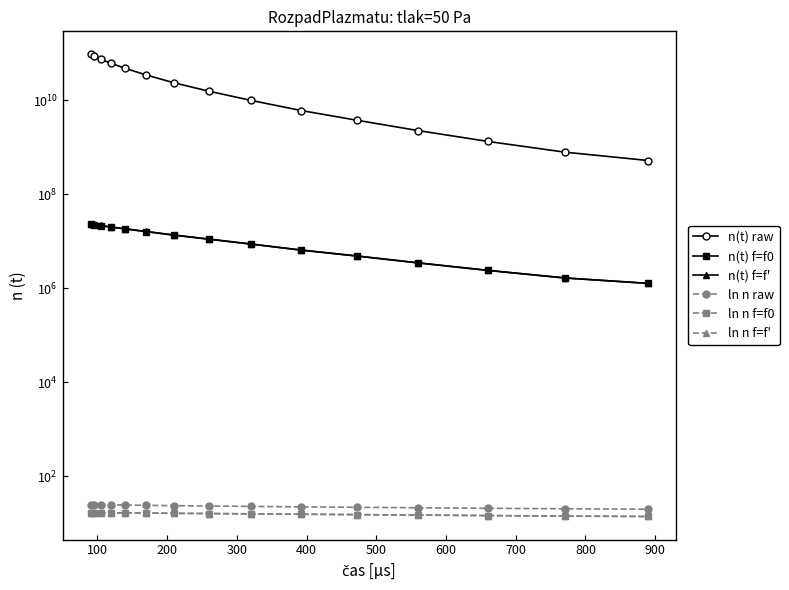

What is the approximate value of ln n raw at 300?

24.8